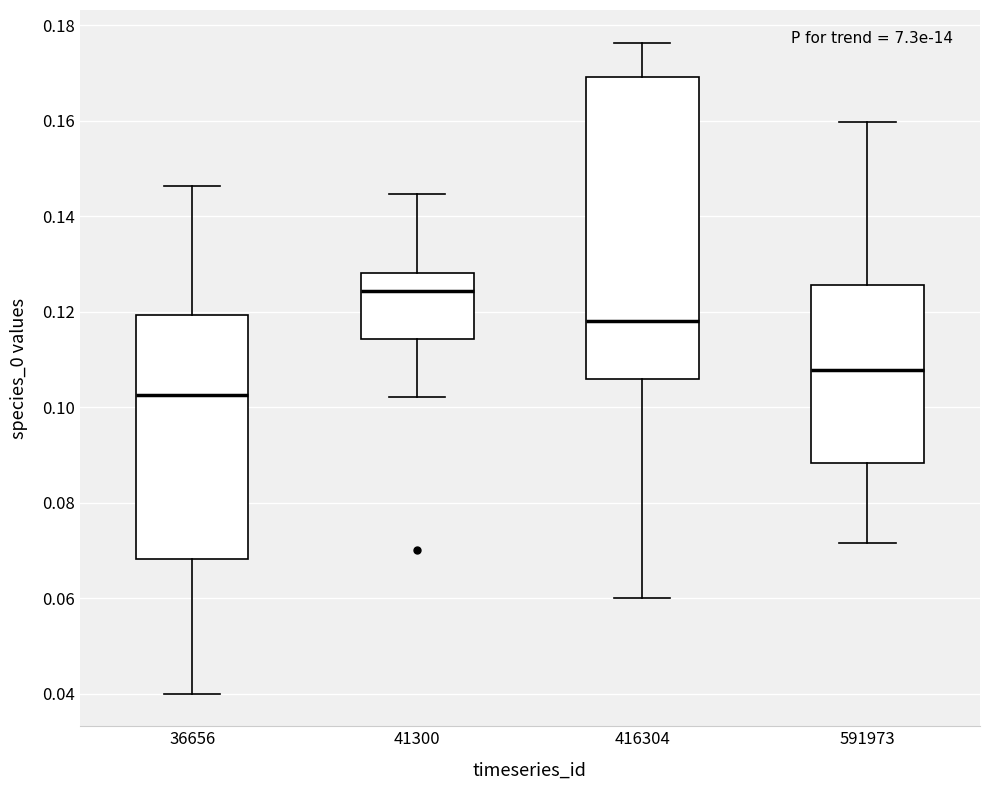

Which box is the tallest, from its lower edge to its upper edge?

416304